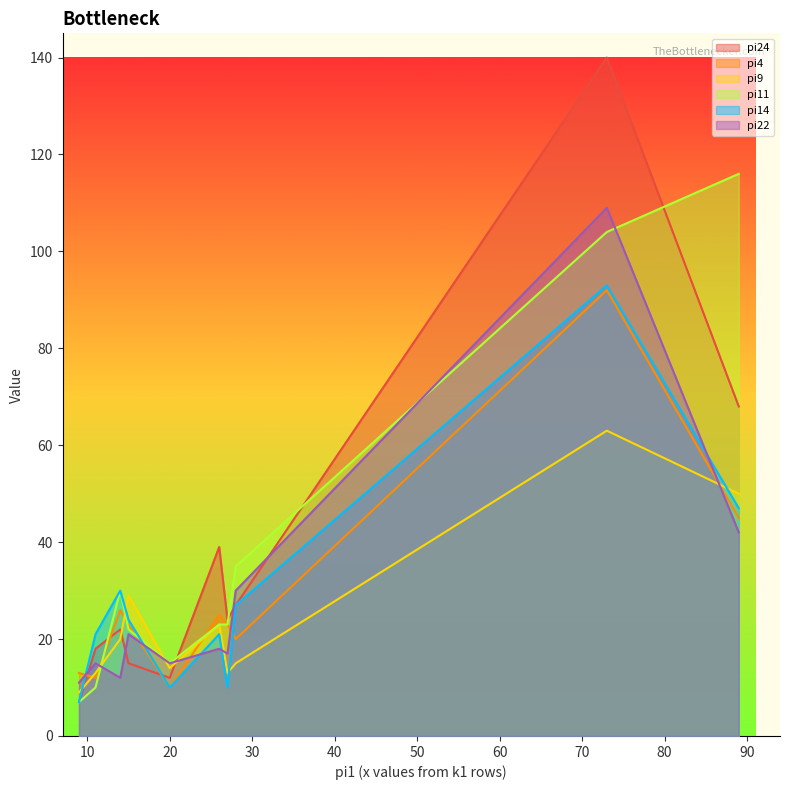

How many lines are shown in the chart?

6